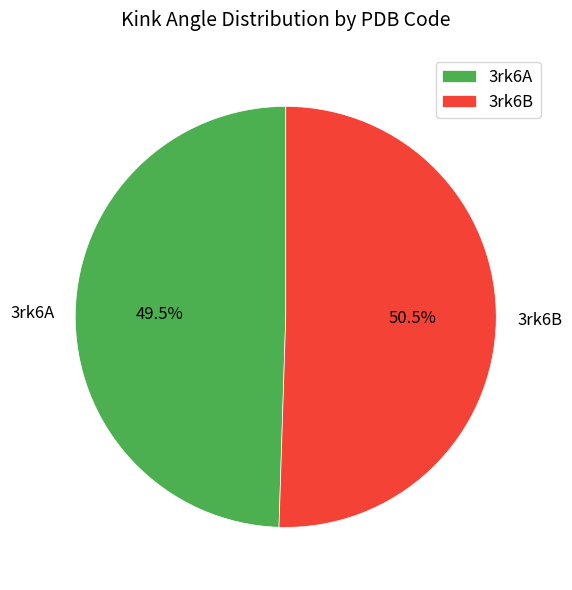

The 3rk6A slice represents 35% of the pie. True or false?

False